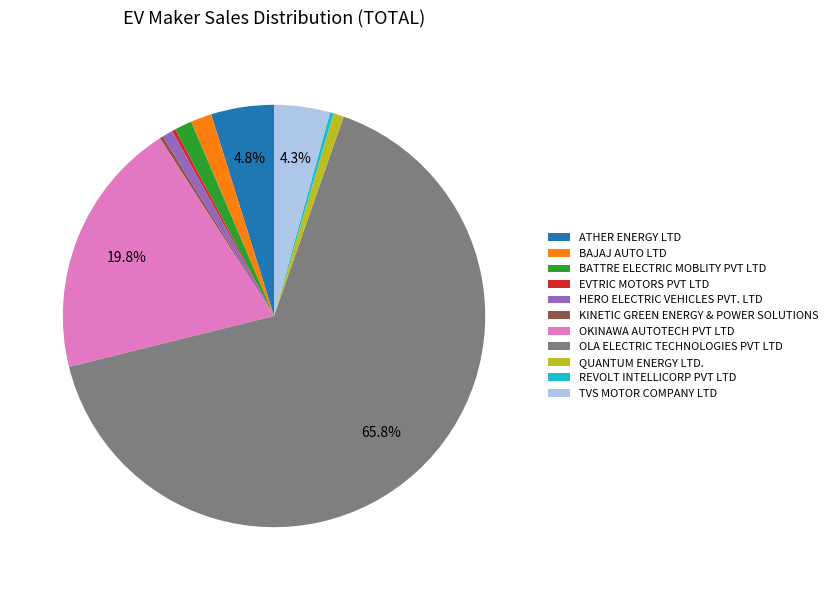

Approximately how many times larger is the value at TVS MOTOR COMPANY LTD compared to QUANTUM ENERGY LTD.?

5.3